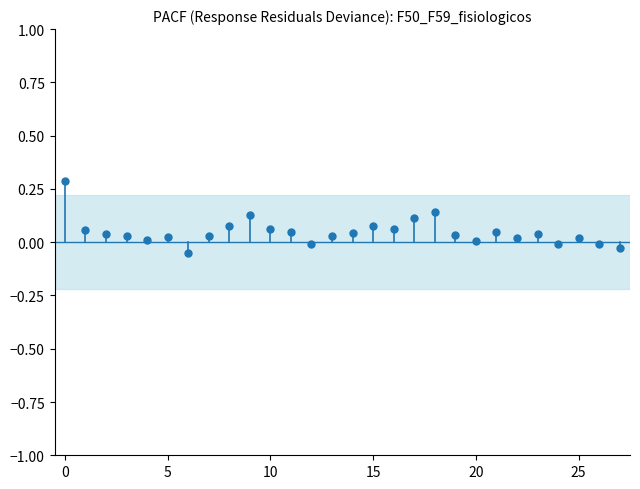

What is the range of Y values (max minus min)?

0.3